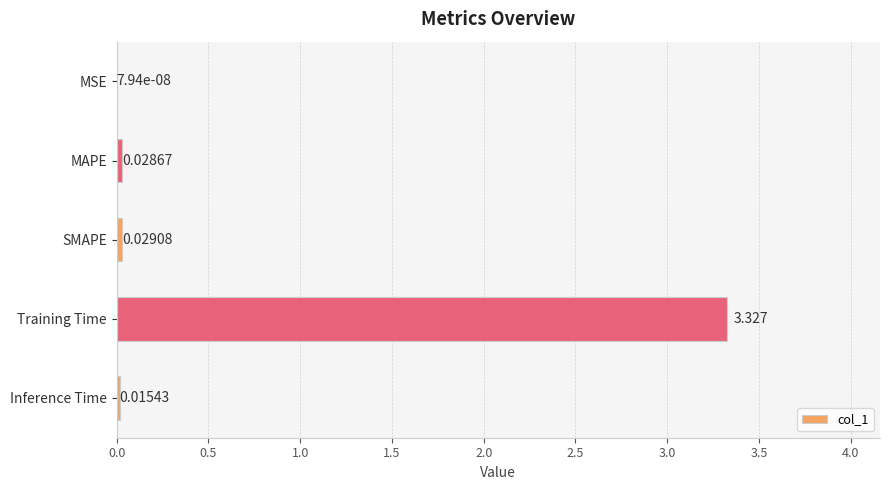

Which has a higher value, SMAPE or MAPE?

SMAPE